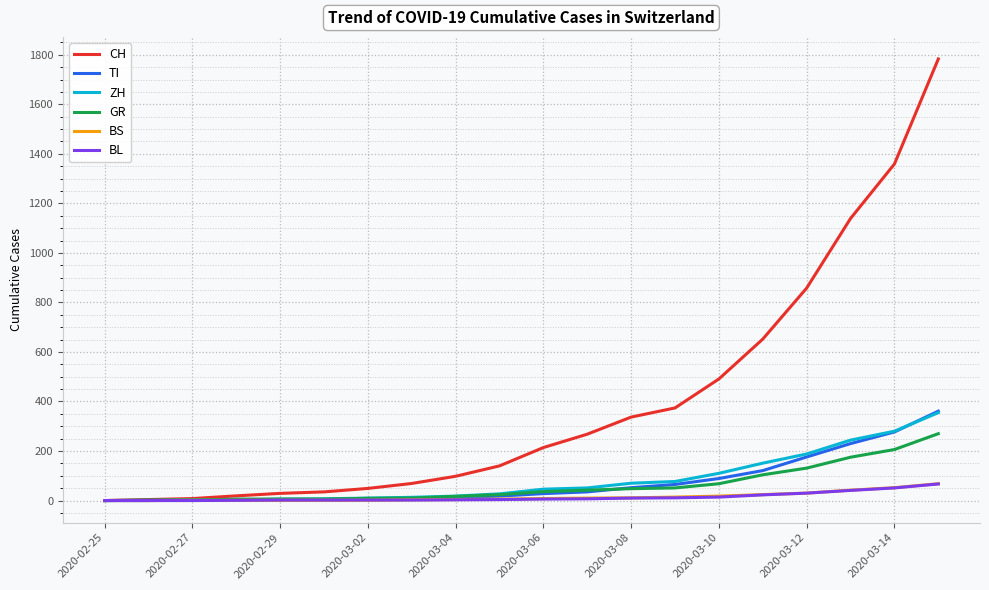

What is the maximum value for CH?

1783